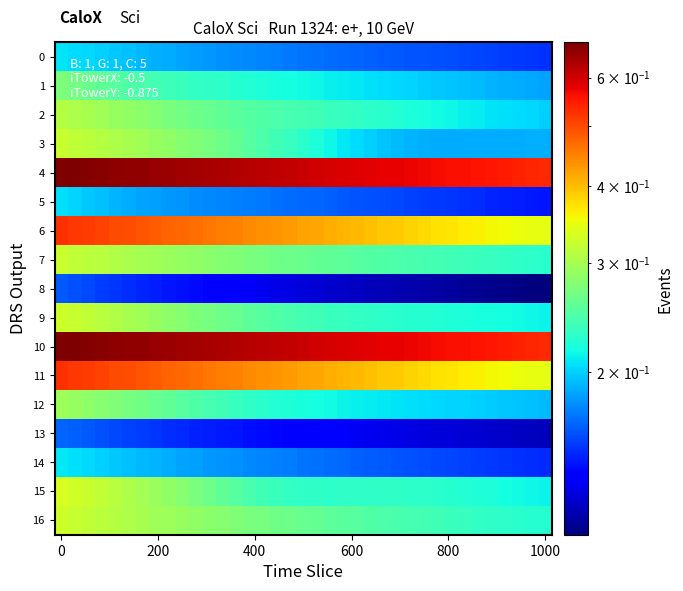

What is the minimum value shown in the chart?

0.1